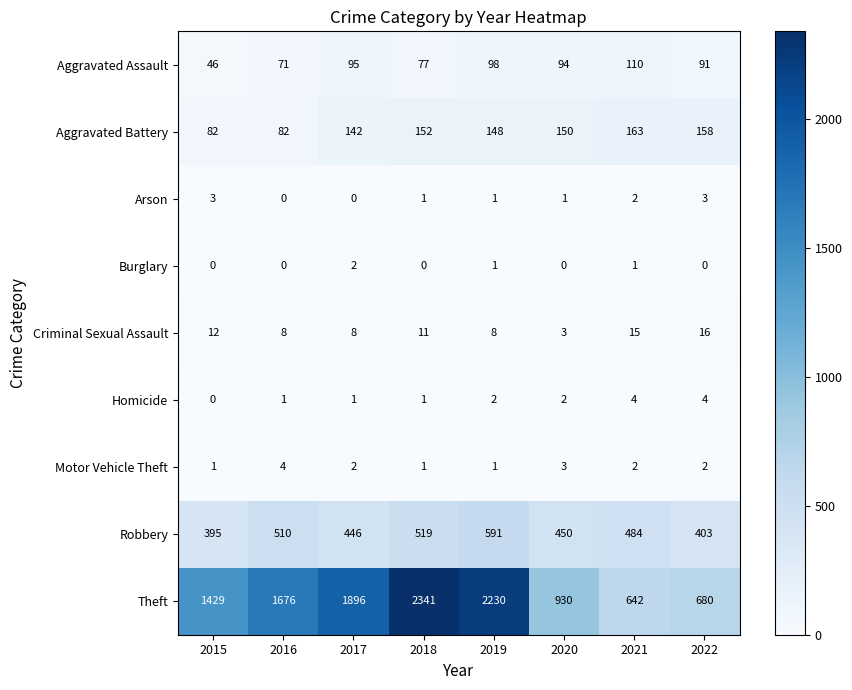

What is the highest value of the Robbery series?

591